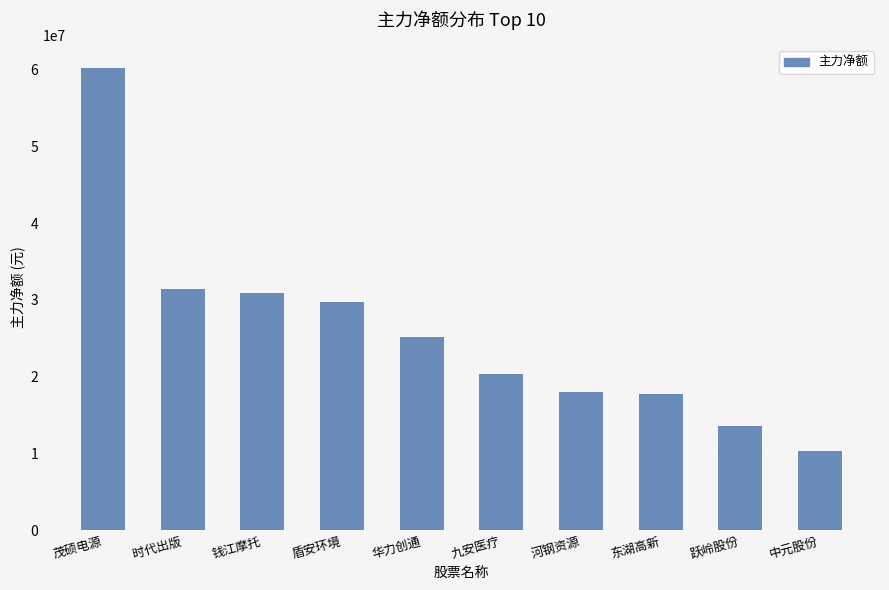

Between 钱江摩托 and 华力创通, which is larger?

钱江摩托